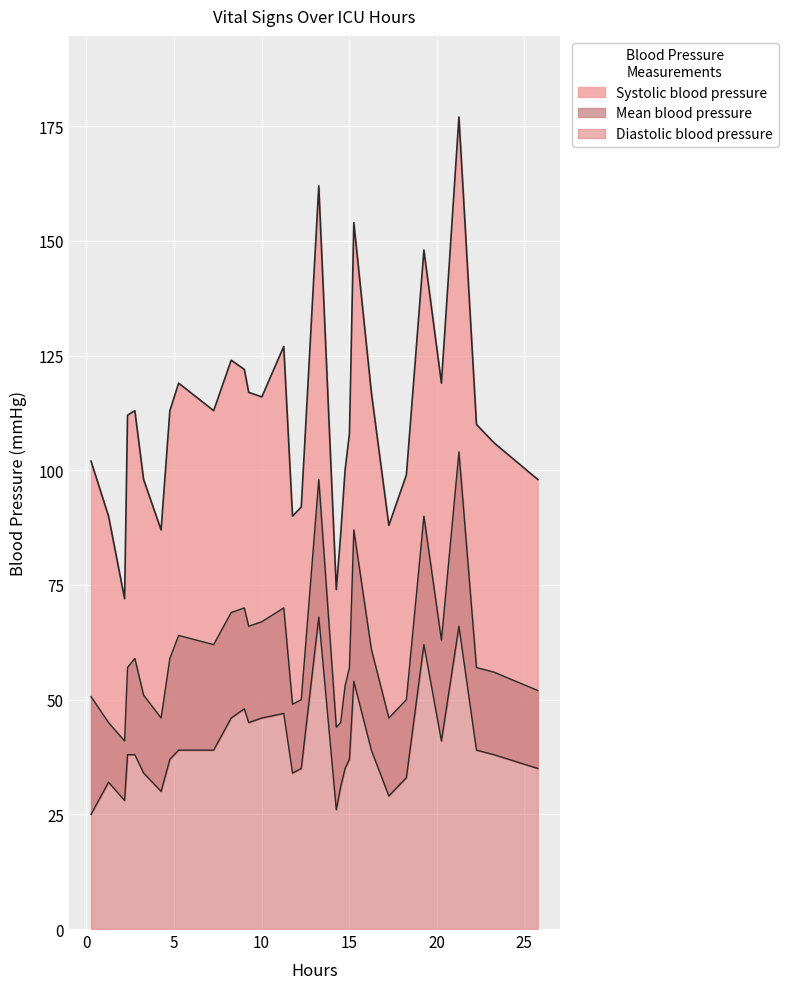

True or false: Systolic blood pressure has more than 2 points higher than both neighbors.

True